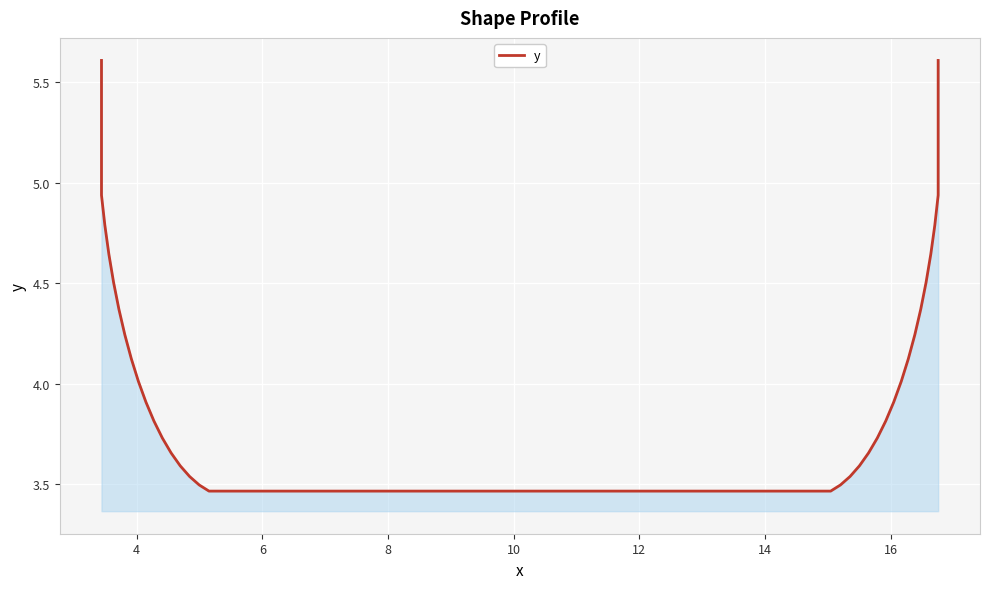

What is the maximum value shown in the chart?

5.6